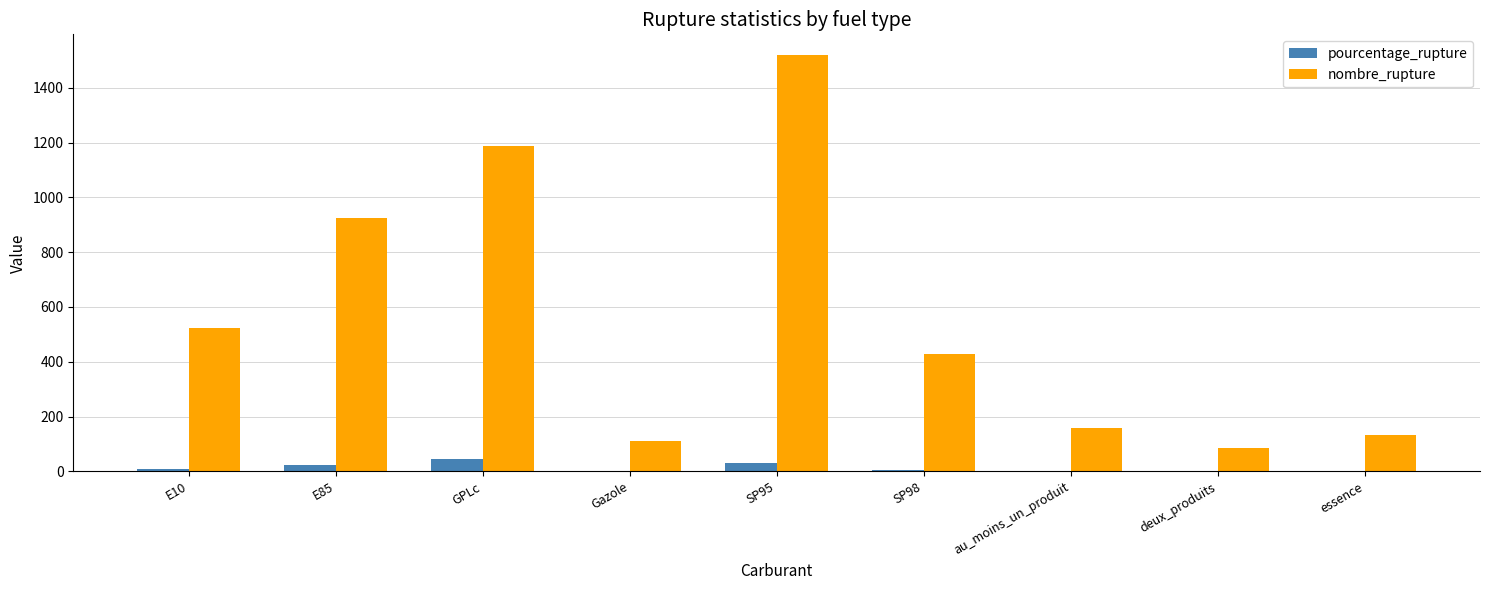

Which series has the widest spread of values?

nombre_rupture